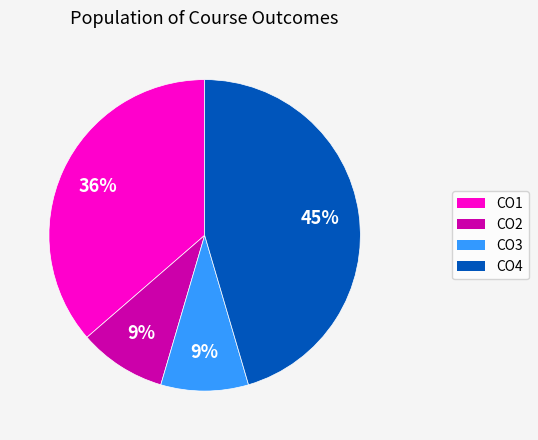

Approximately how many times larger is the value at CO1 compared to CO3?

4.0